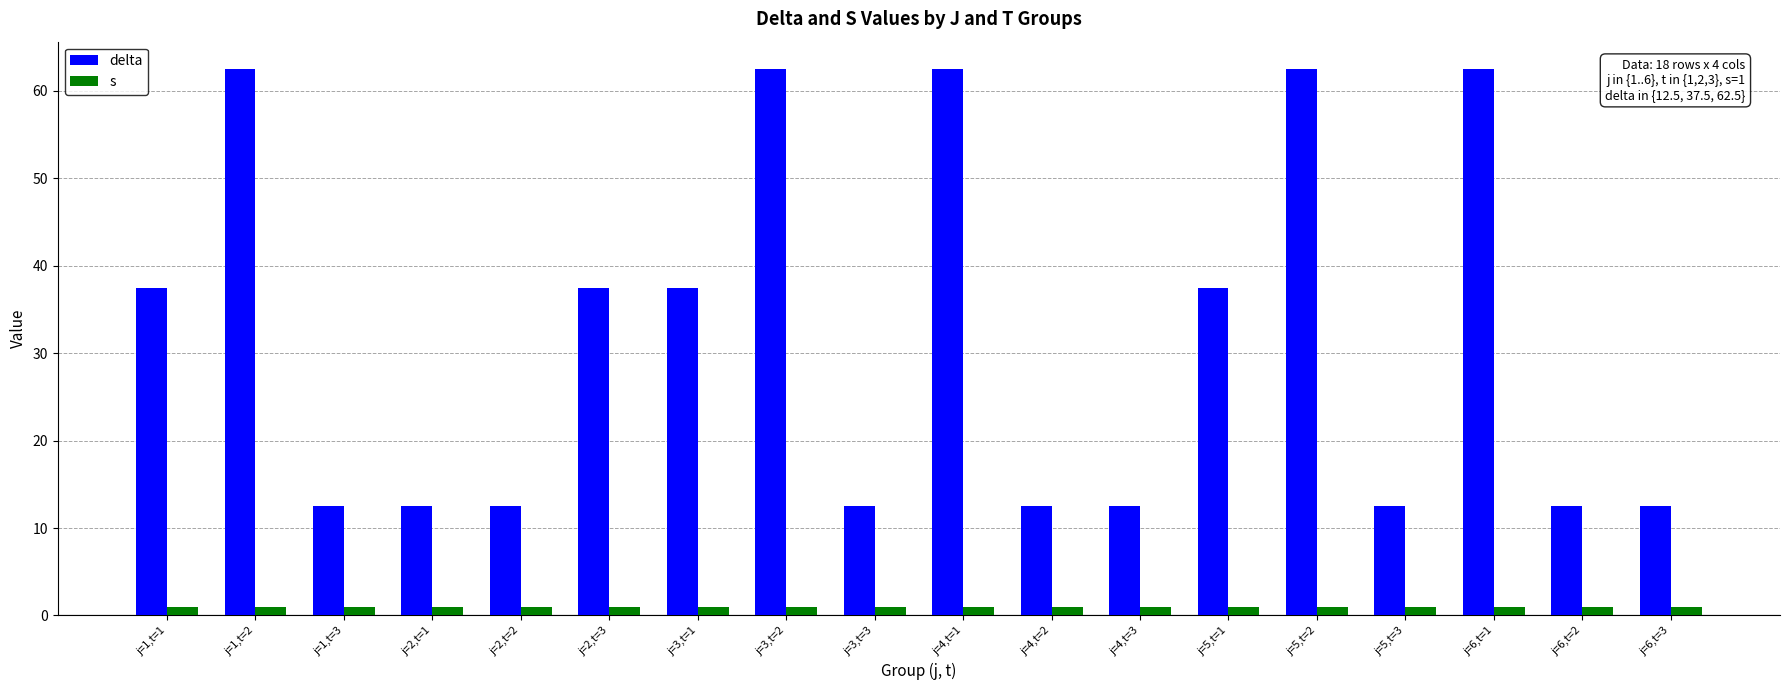

List the series in order of their peak value, highest first.

delta, s